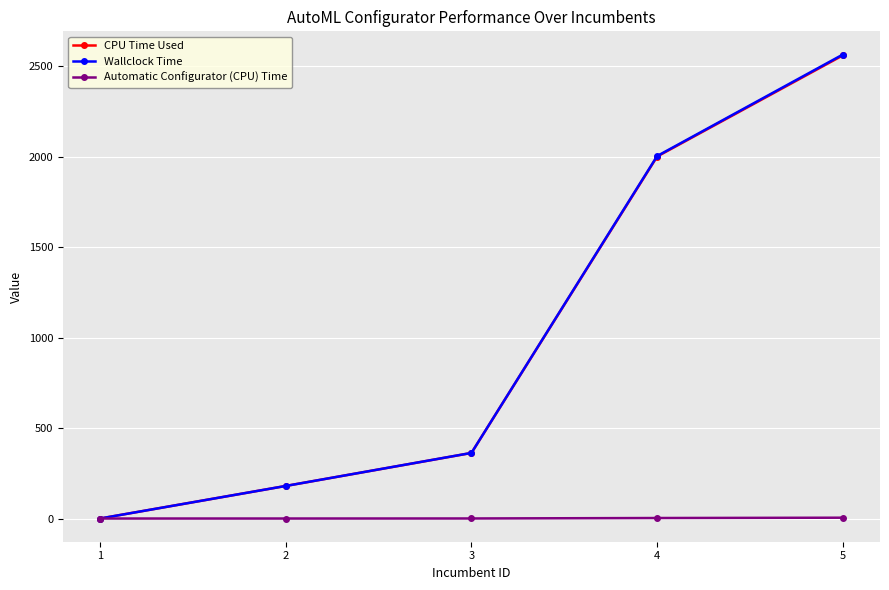

The value of Wallclock Time at 1 is 0.0. True or false?

True